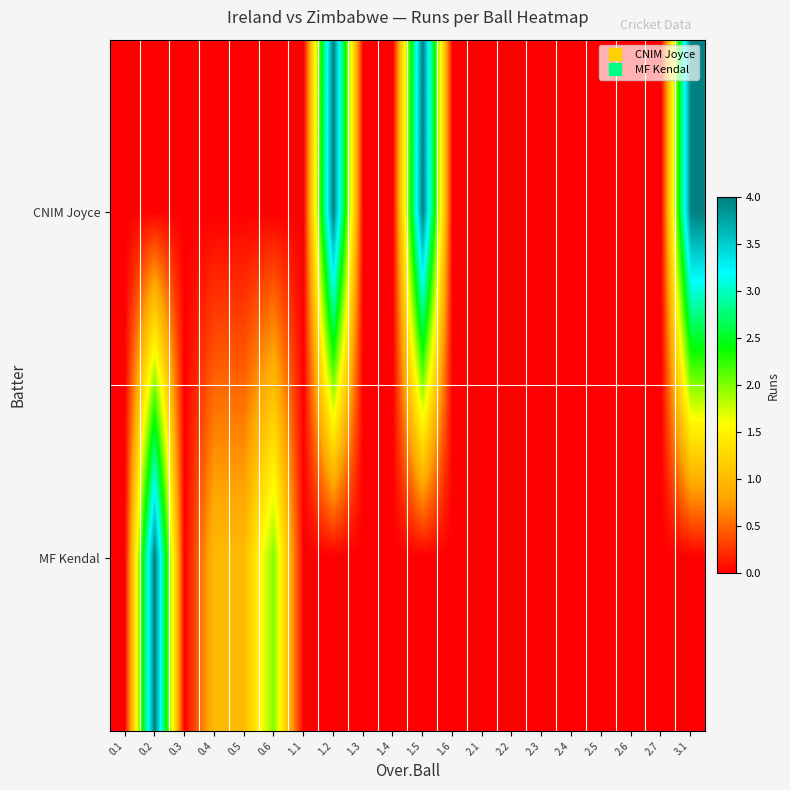

At 1.2, list the series in order from largest to smallest.

CNIM Joyce, MF Kendal